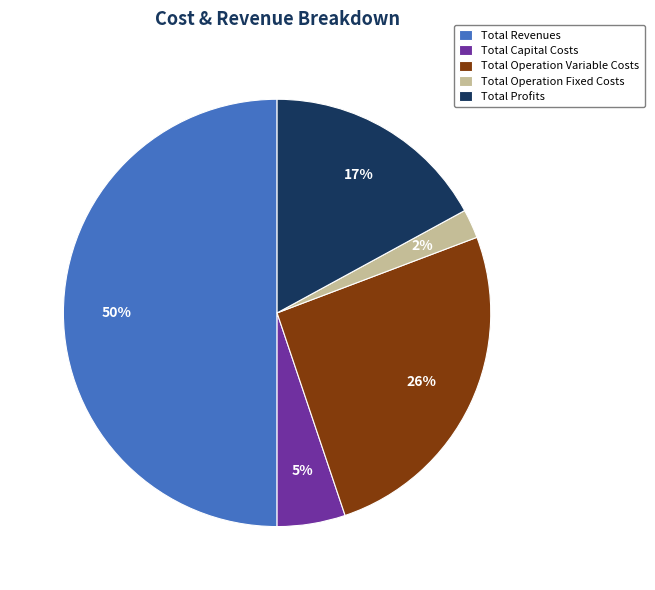

The Total Operation Variable Costs slice represents 26% of the pie. True or false?

True